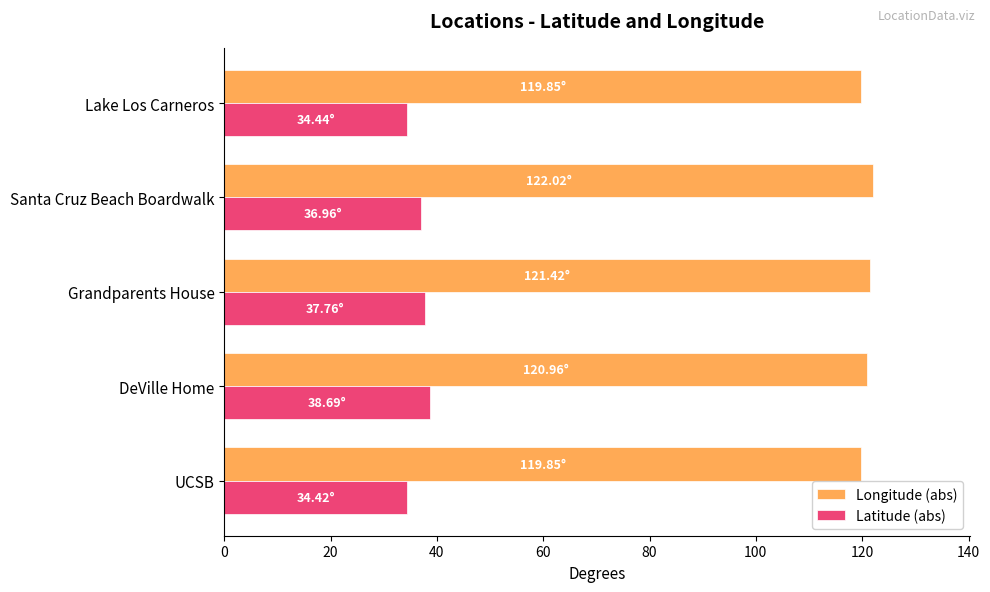

What is the average value of the Longitude (abs) series?

120.8